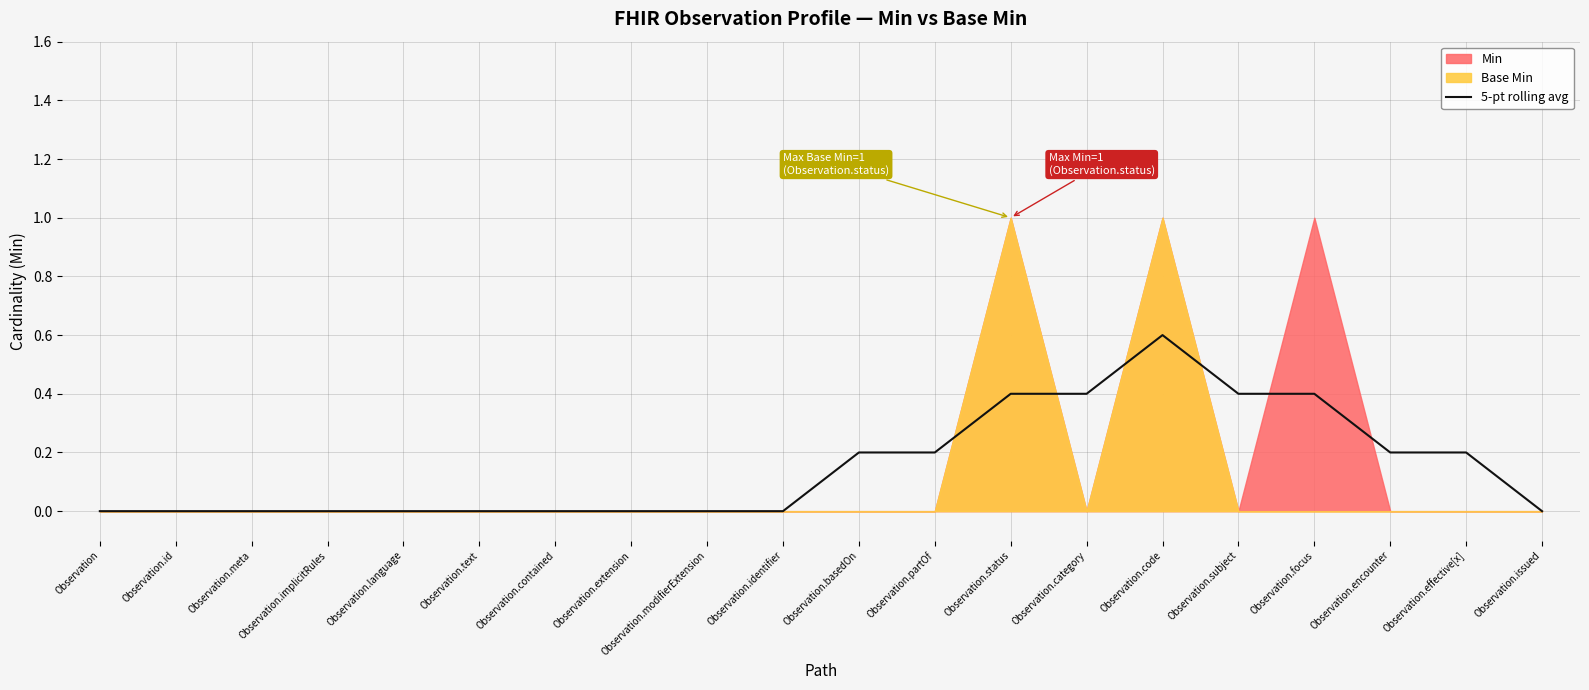

Which category has the highest value in the 5-pt rolling avg series?

Observation.code